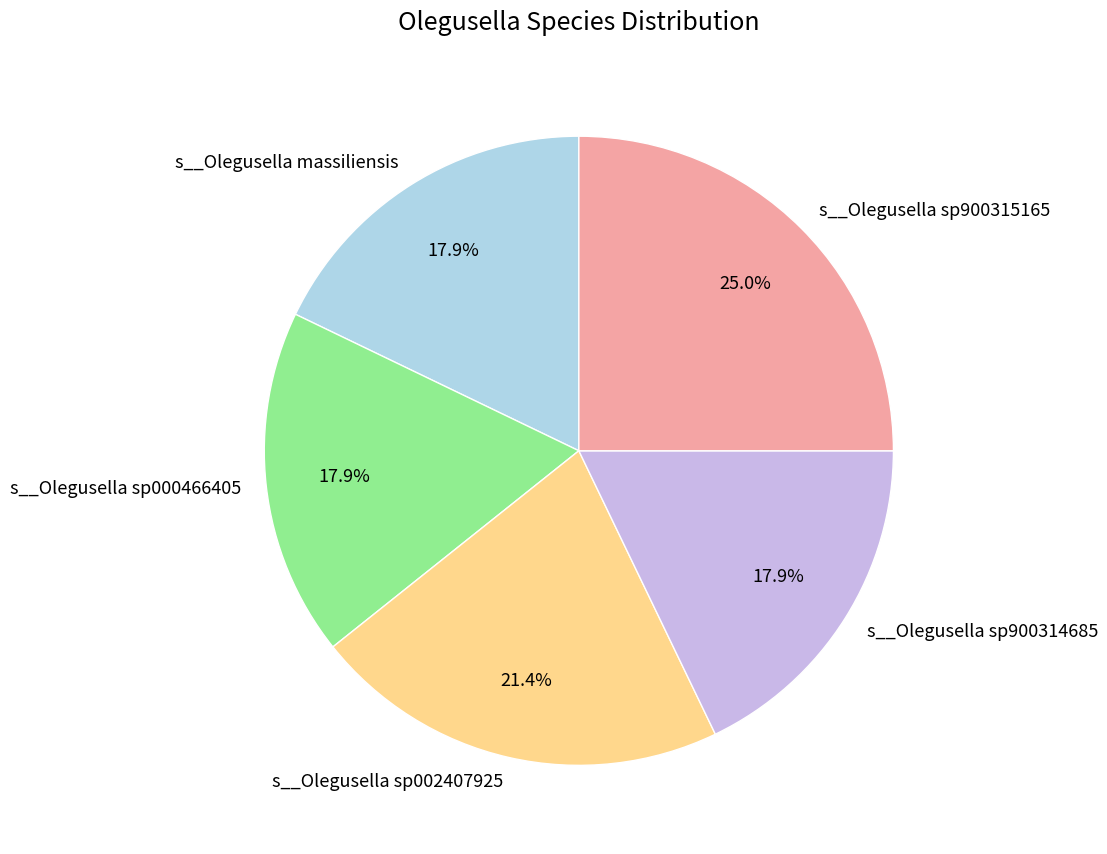

What is the ratio of the value at s__Olegusella sp002407925 to the value at s__Olegusella sp900315165?

0.9